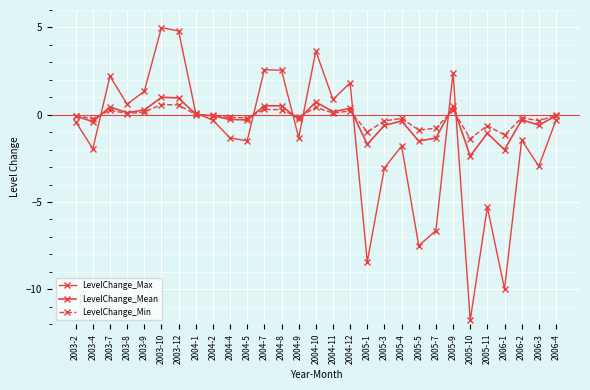

Which has a higher value, 2004-8 or 2005-7?

2004-8